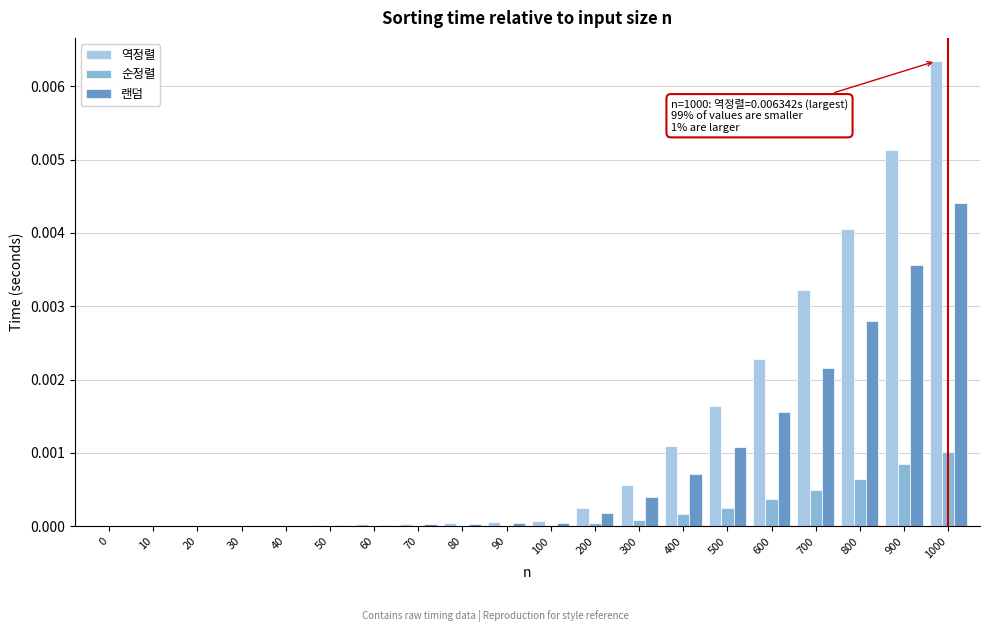

The value of 랜덤 at 600 is 0.0. True or false?

True